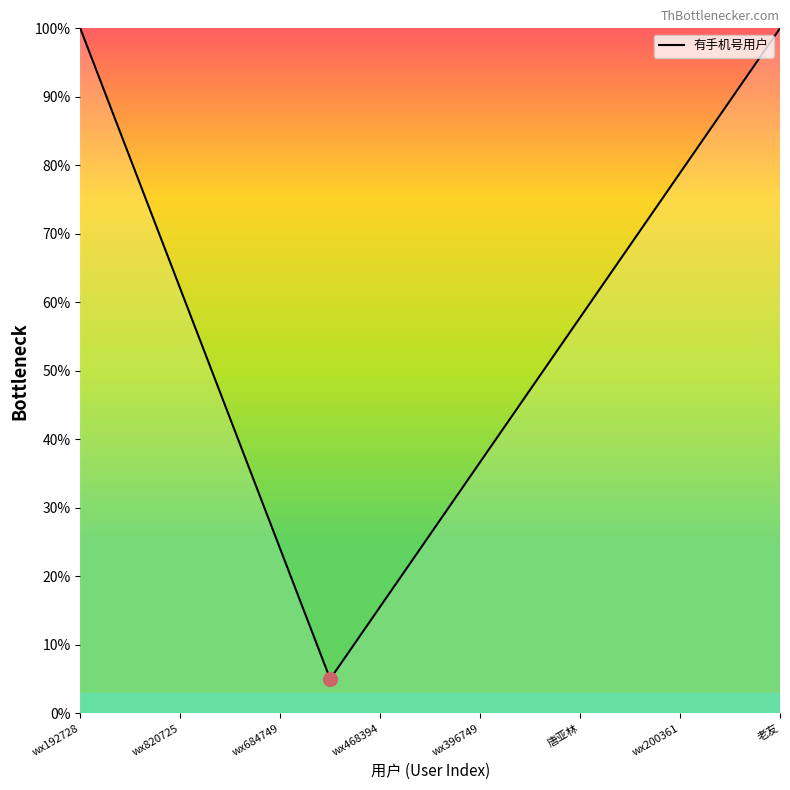

What is the difference between the maximum and minimum values?

95.0